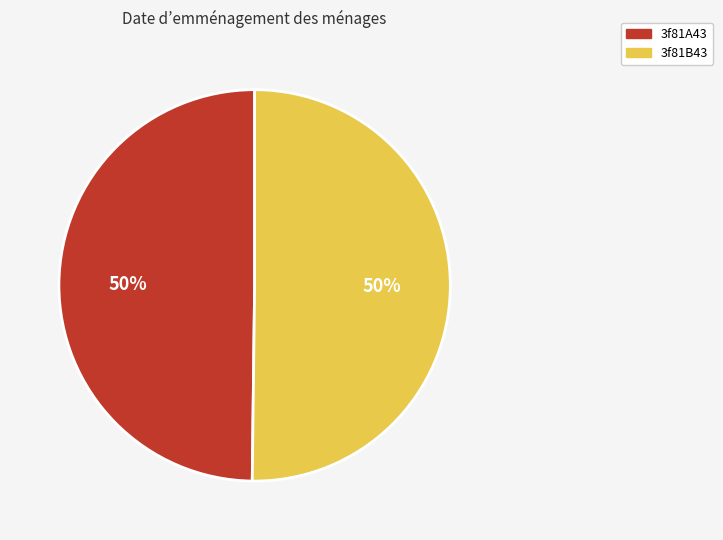

Do 3f81A43 and 3f81B43 together represent more than half of the pie?

Yes